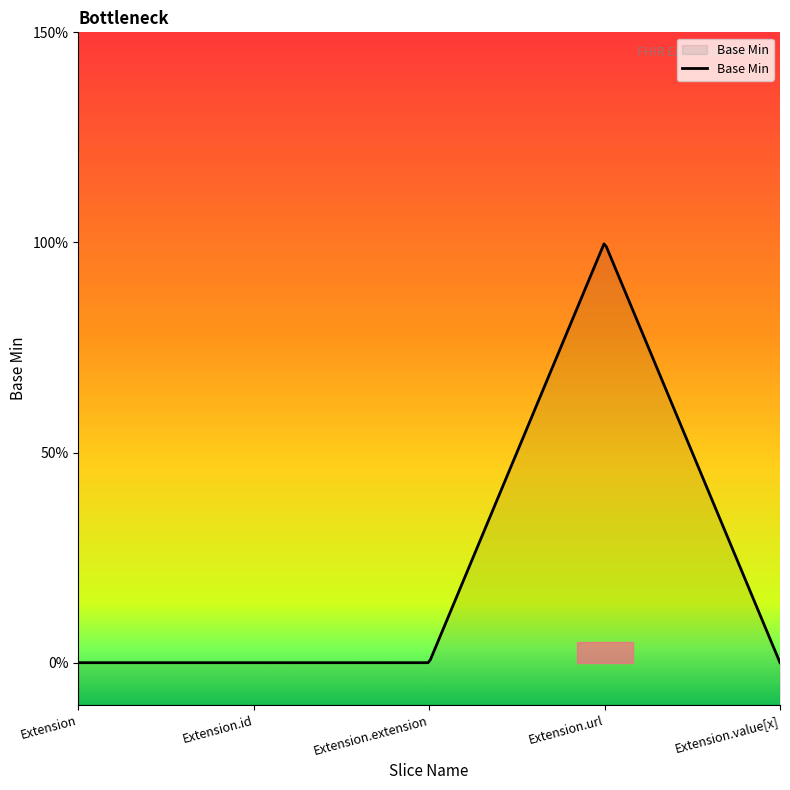

List the labels in order of value, largest first.

Extension.url, Extension, Extension.id, Extension.extension, Extension.value[x]